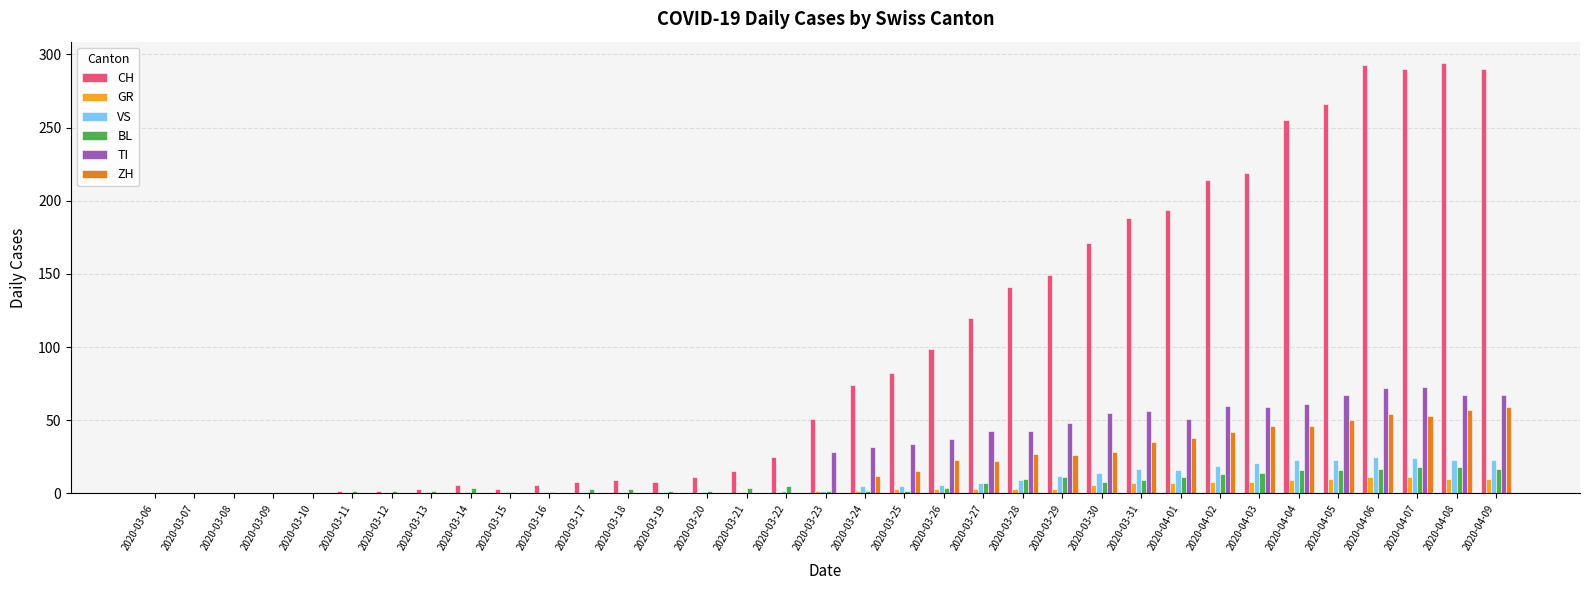

What is the highest value of the ZH series?

59